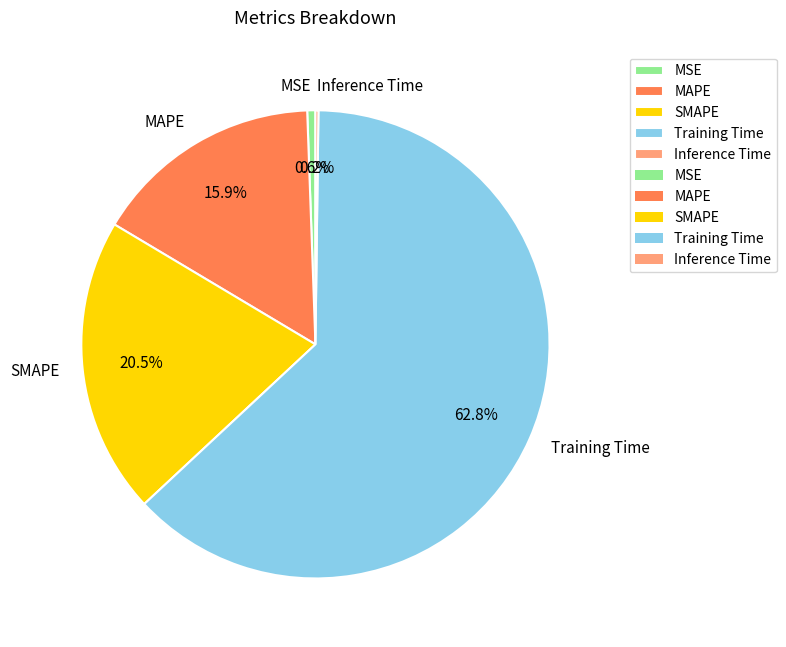

To the nearest percent, what is the combined percentage of MSE and MAPE?

16%